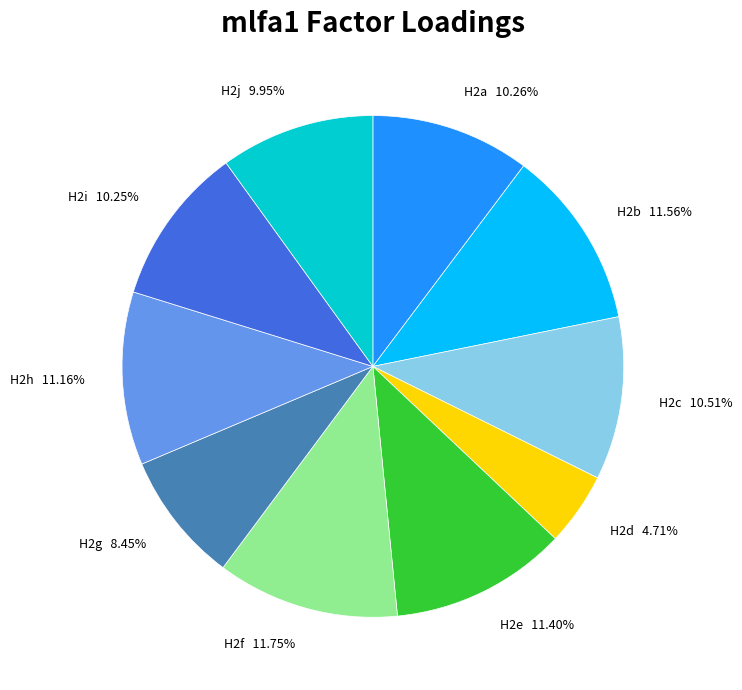

Count the number of slices in the pie.

10